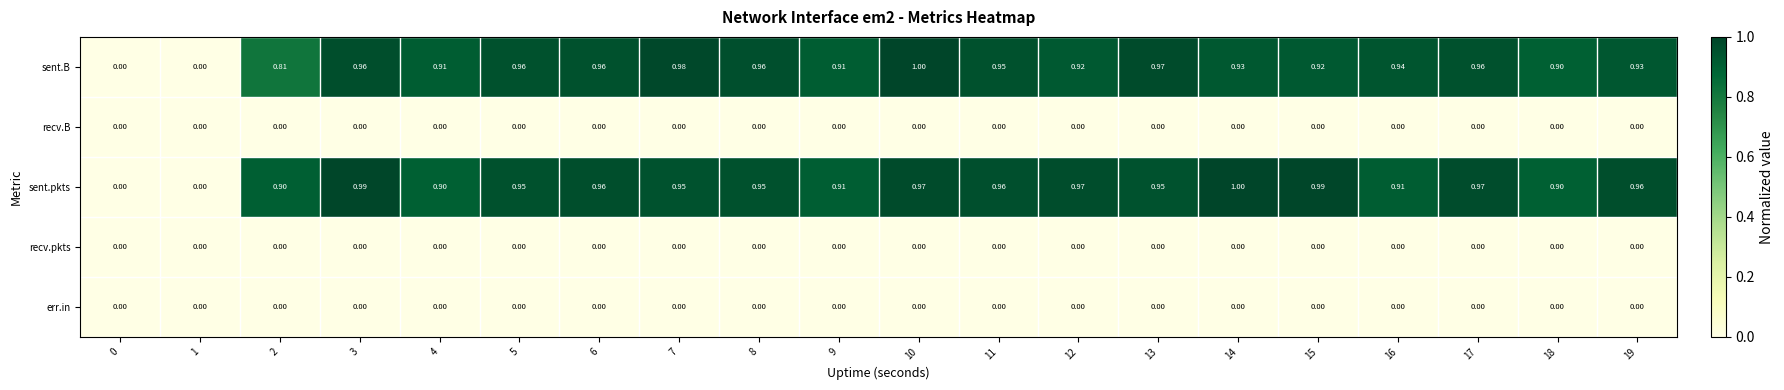

Between 6 and 12, which series saw the biggest shift?

sent.B